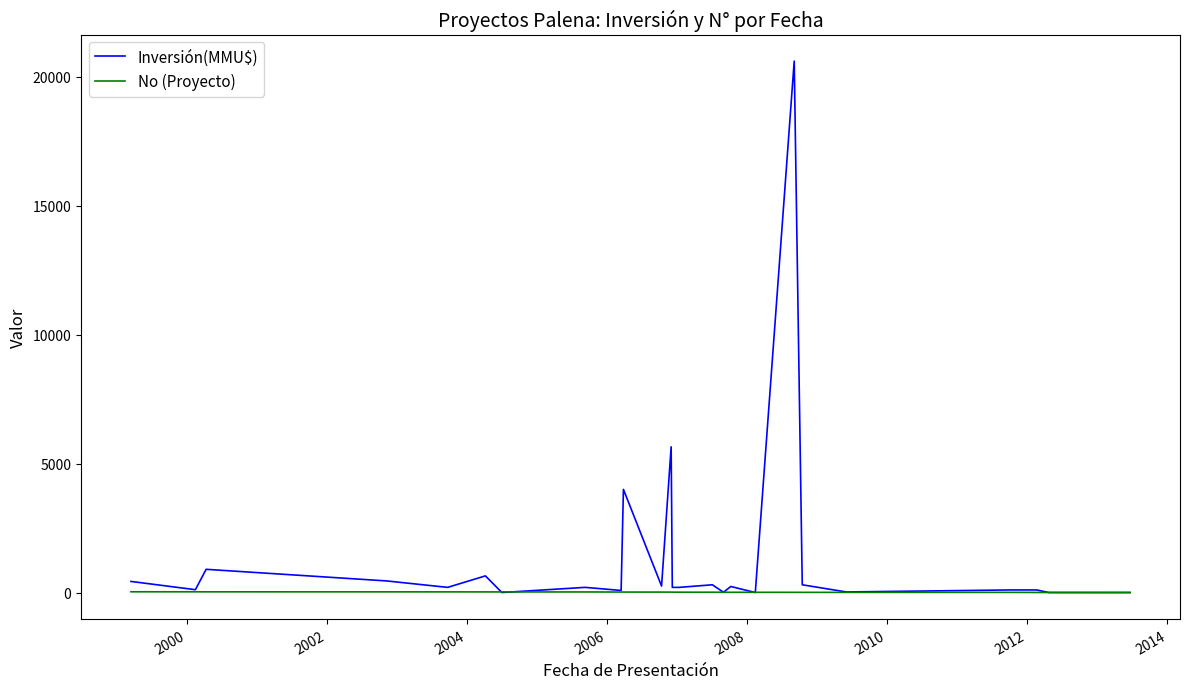

Which series has the widest spread of values?

Inversión(MMU$)